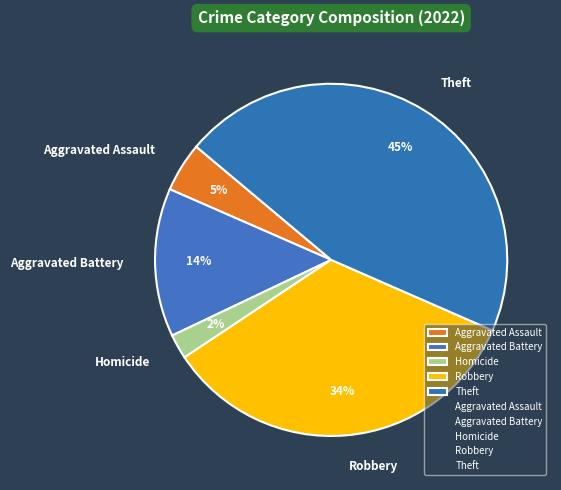

How many slices are in this pie chart?

5